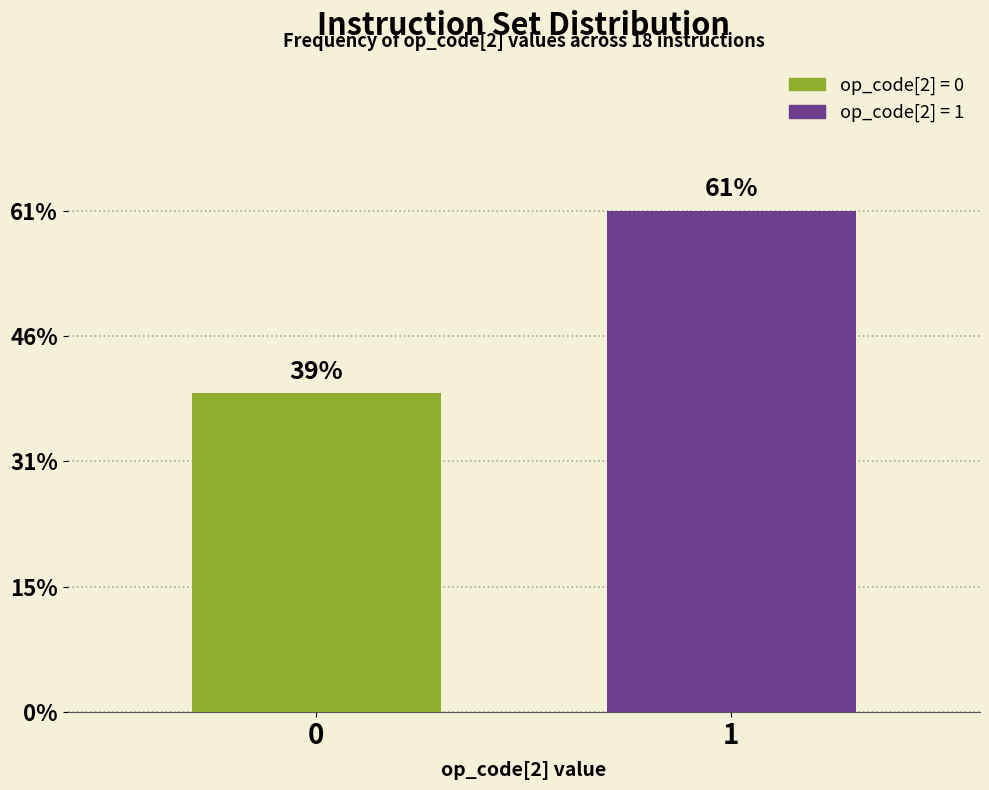

Does the chart contain any negative values?

No